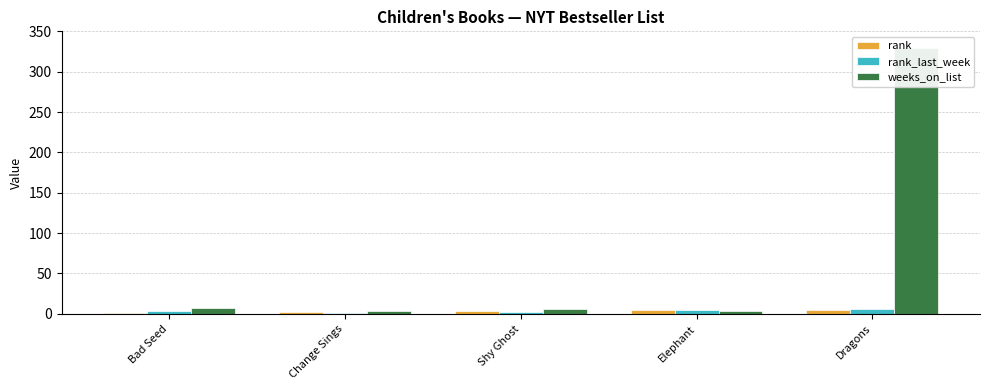

The value of weeks_on_list at Elephant is 3. True or false?

True